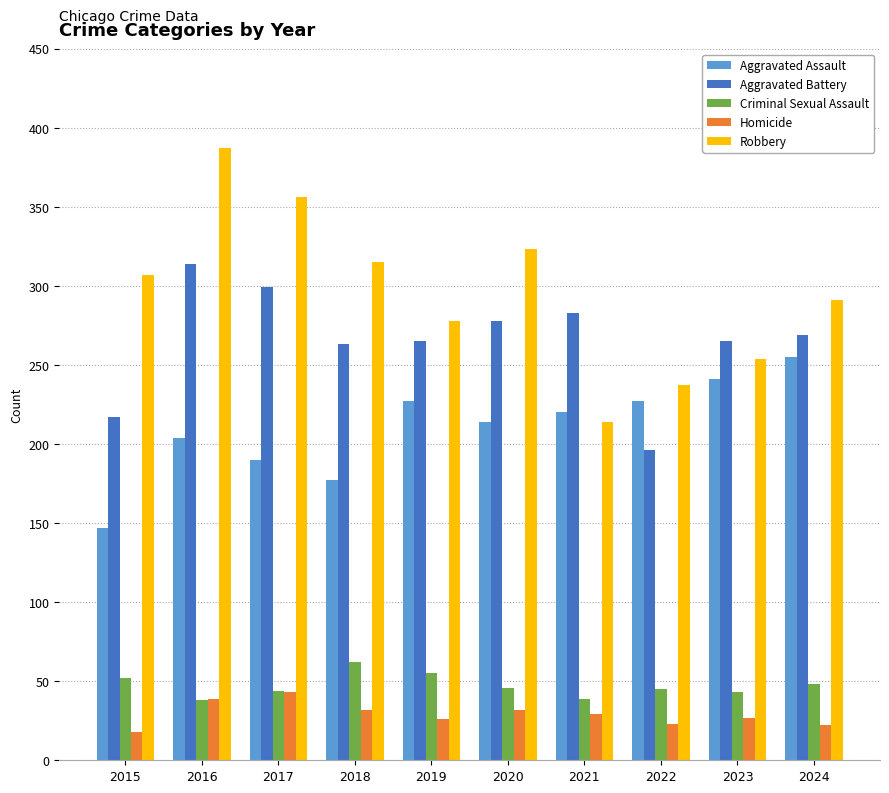

The Robbery series shows 121 at 2021. True or false?

False